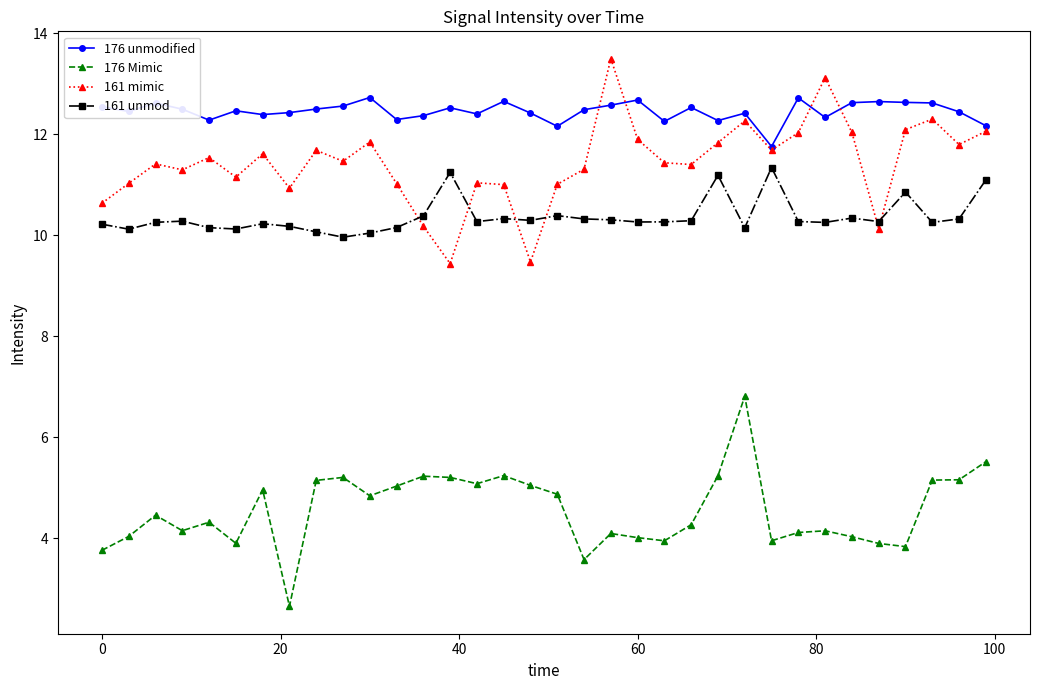

Which series has the largest total across all categories?

176 unmodified